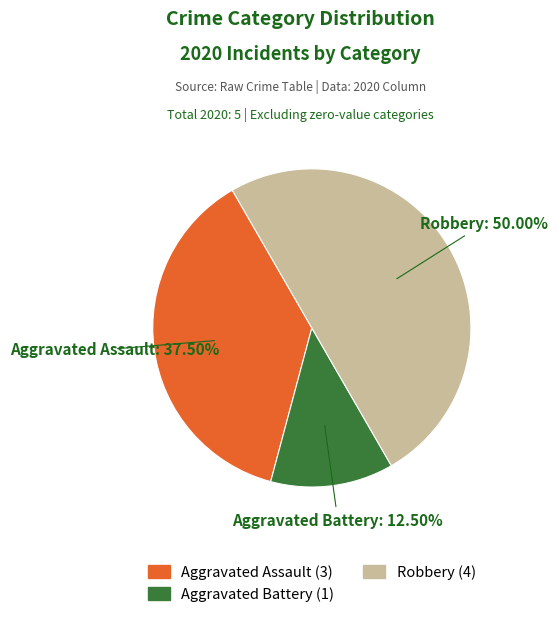

What percentage is the Robbery slice, to the nearest percent?

50%